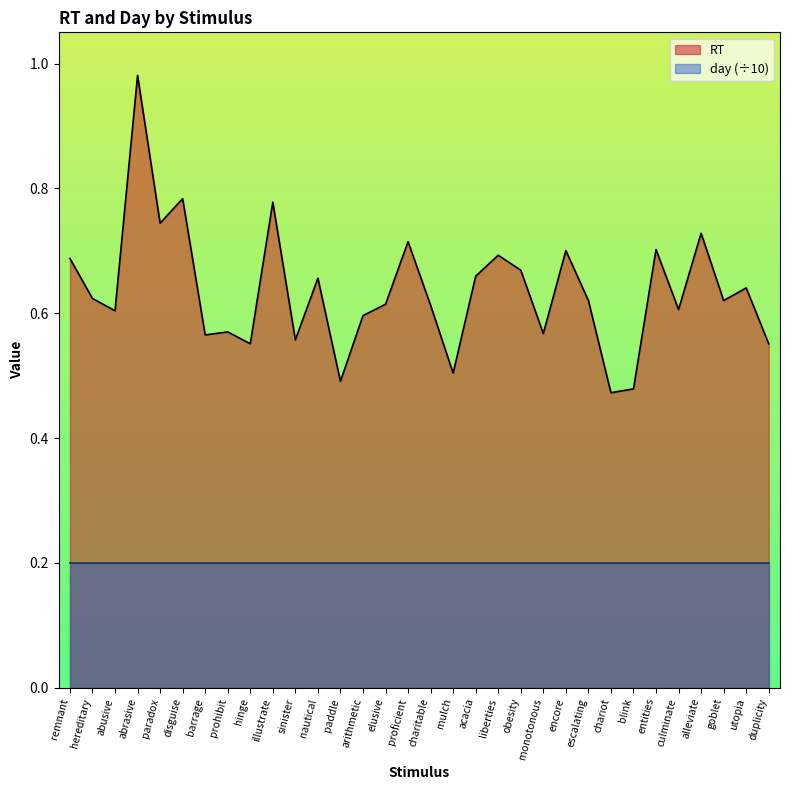

How many data points does each series have?

32